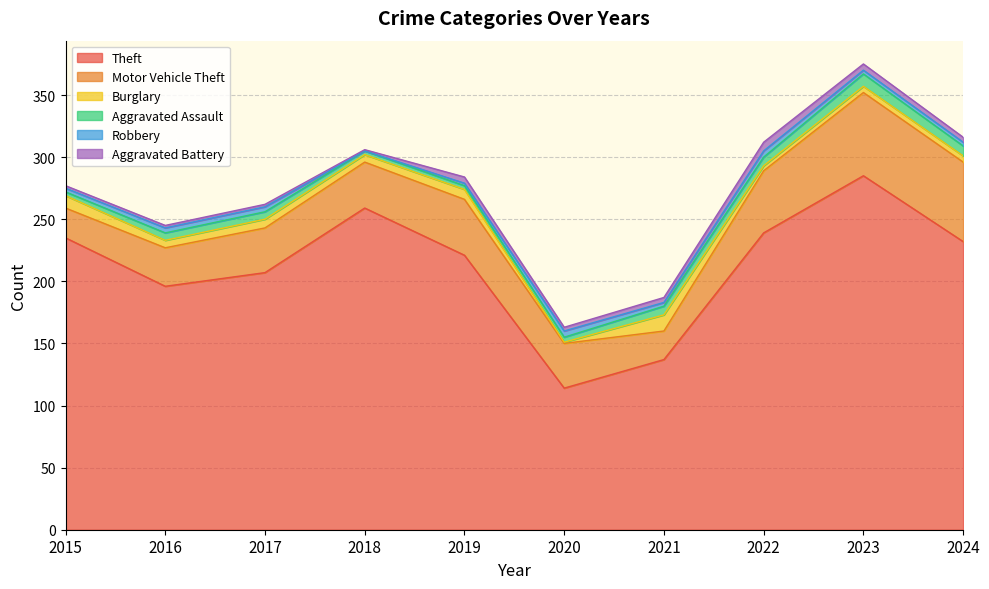

What is the difference between the second highest and second lowest values in the Theft series?

122